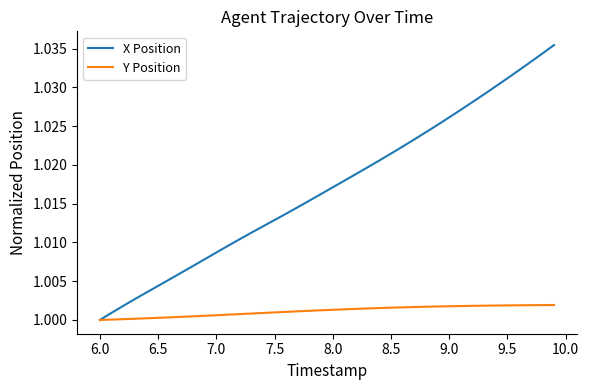

List the series in order of their overall mean, lowest first.

Y Position, X Position